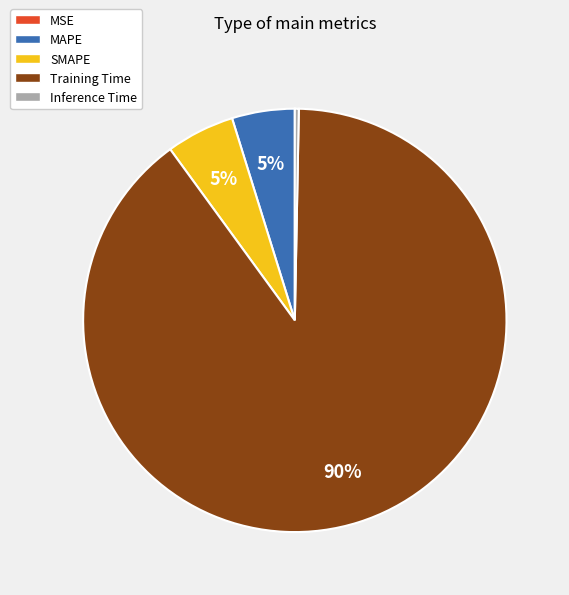

Is it true that Training Time is 97% of the pie?

False